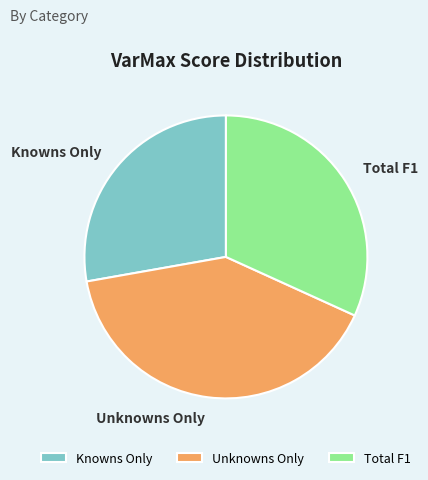

Which category has the biggest portion of the pie?

Unknowns Only